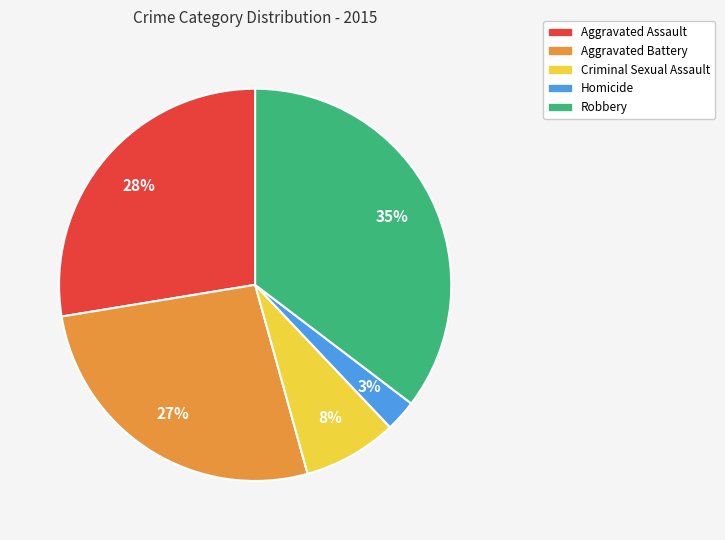

Do Criminal Sexual Assault and Robbery together represent more than half of the pie?

No